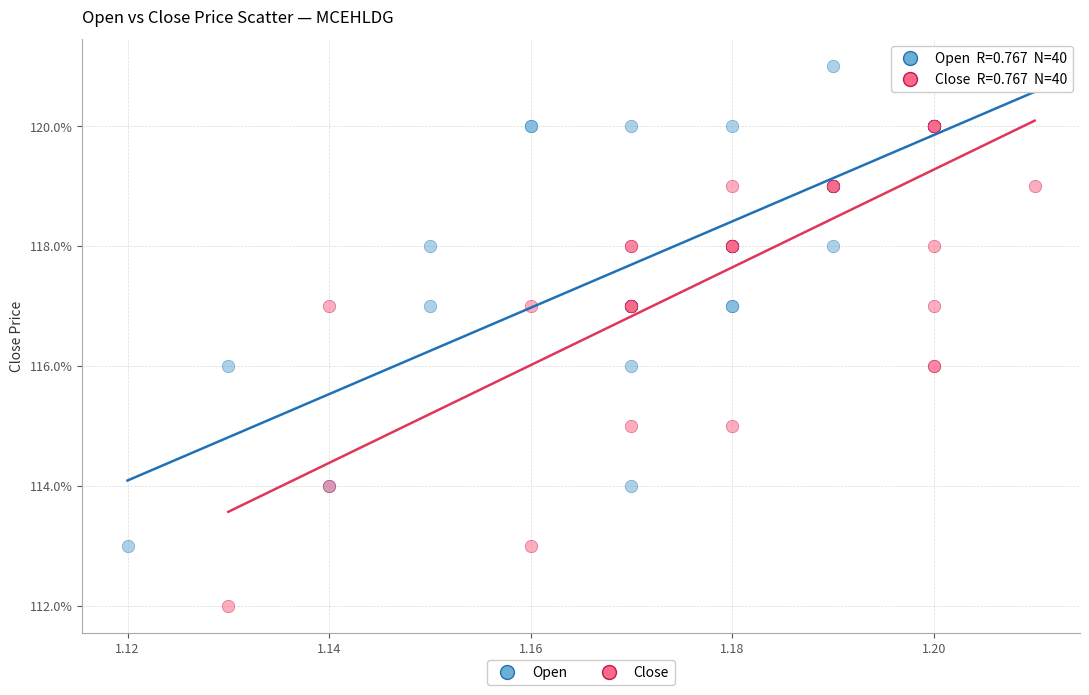

What are all the series names shown in the legend?

Open, Close